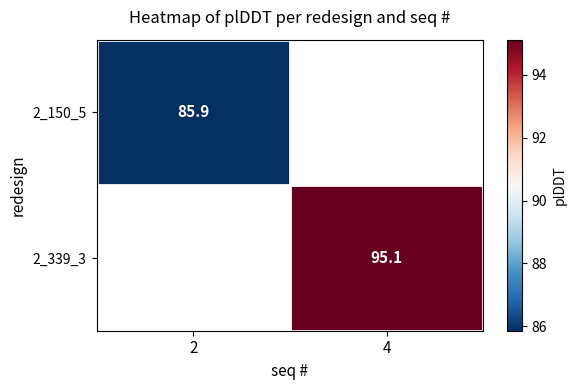

What is the maximum value shown in the chart?

95.1